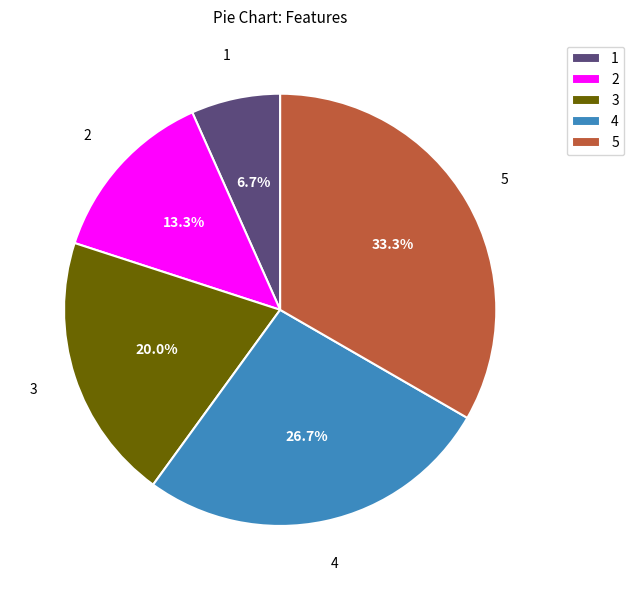

Approximately how many times larger is the value at 3 compared to 5?

0.6